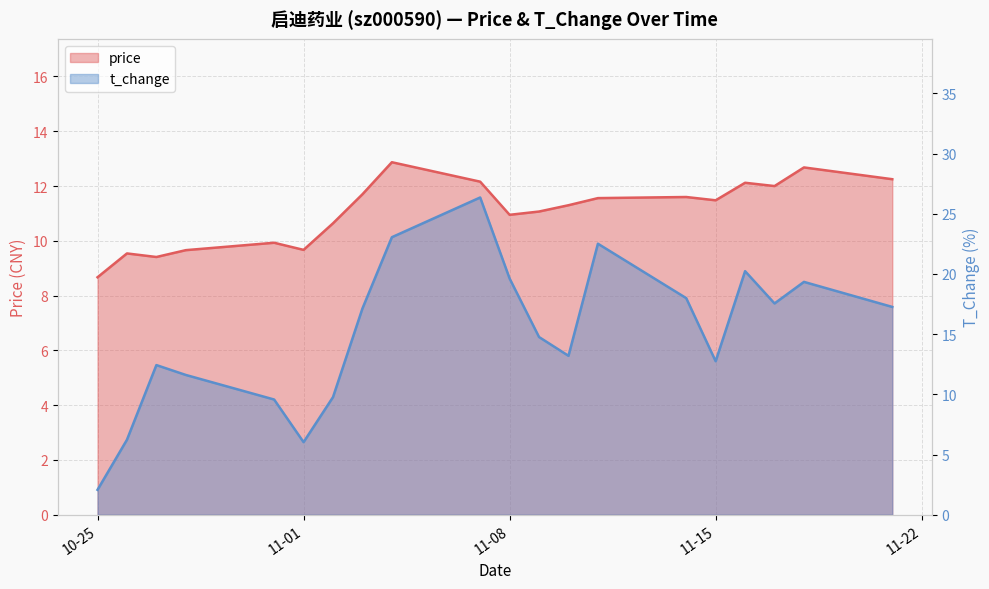

What is the label of the 6th point from the right?

2022-11-14